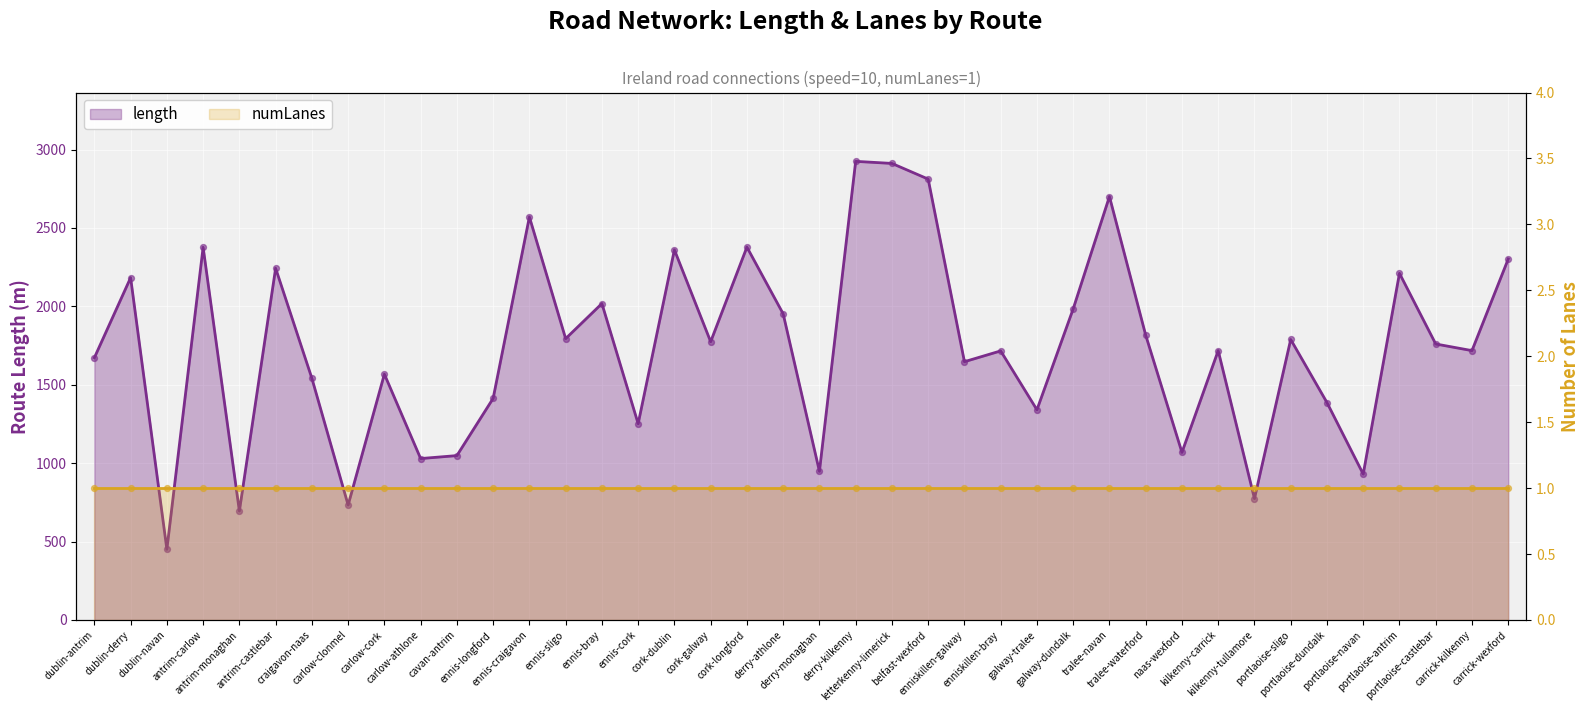

Between portlaoise-navan and carlow-athlone, which is larger?

carlow-athlone